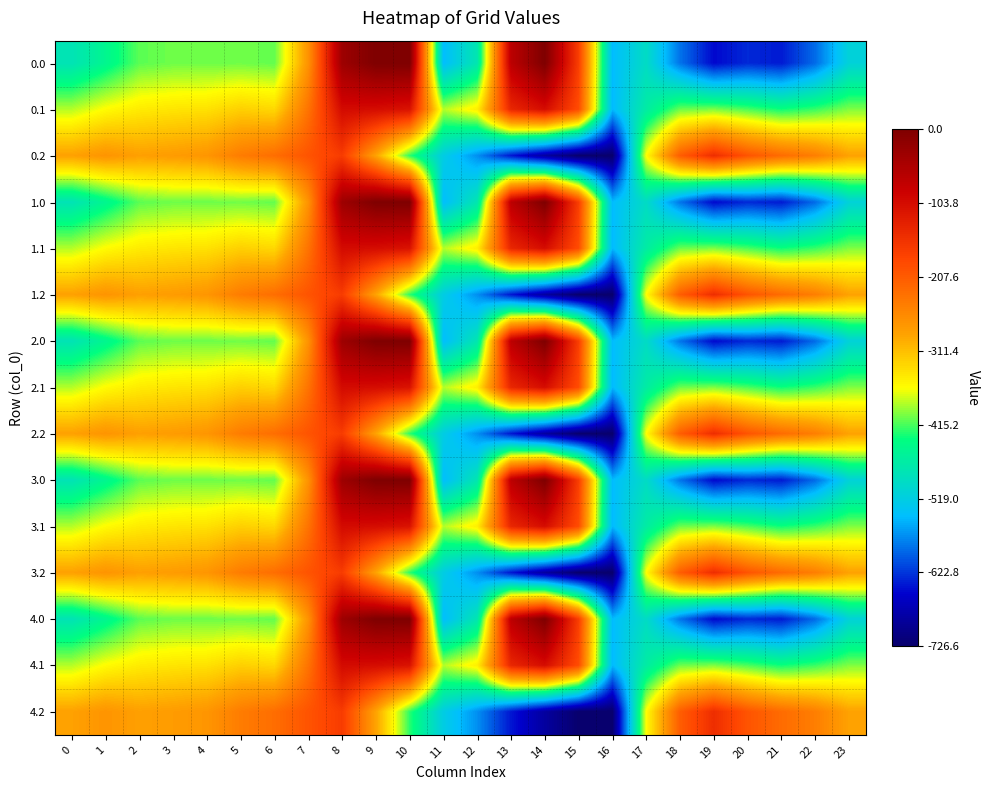

Reading left to right, list all the values displayed in this chart.

0.0: 0=-482.0	1=-449.5	2=-410.3	3=-404.4	4=-404.9	5=-403.8	6=-408.0	7=-270.7	8=-35.0	9=0.0	10=0.0	11=-544.3	12=-477.2	13=-70.2	14=-0.3	15=-172.8	16=-545.4	17=-494.8	18=-586.7	19=-649.2	20=-629.9	21=-638.4	22=-592.3	23=-511.3
0.1: 0=-384.6	1=-361.1	2=-347.9	3=-342.7	4=-339.6	5=-325.7	6=-332.2	7=-234.9	8=-102.3	9=-104.8	10=-114.0	11=-384.7	12=-350.8	13=-141.2	14=-105.5	15=-190.4	16=-547.3	17=-466.6	18=-405.4	19=-400.2	20=-414.5	21=-432.4	22=-419.9	23=-399.4
0.2: 0=-287.1	1=-272.7	2=-285.5	3=-281.0	4=-274.4	5=-245.0	6=-228.8	7=-199.0	8=-169.5	9=-288.5	10=-423.5	11=-520.6	12=-571.2	13=-640.4	14=-687.4	15=-725.8	16=-726.6	17=-362.4	18=-210.0	19=-151.0	20=-199.2	21=-226.4	22=-247.4	23=-287.5
1.0: 0=-482.0	1=-449.5	2=-410.3	3=-404.4	4=-404.9	5=-403.8	6=-408.0	7=-270.7	8=-35.0	9=0.0	10=0.0	11=-544.3	12=-477.2	13=-70.2	14=-0.3	15=-172.8	16=-545.4	17=-494.8	18=-586.7	19=-649.2	20=-629.9	21=-638.4	22=-592.3	23=-511.3
1.1: 0=-384.6	1=-361.1	2=-347.9	3=-342.7	4=-339.6	5=-325.7	6=-332.2	7=-234.9	8=-102.3	9=-104.8	10=-114.0	11=-384.7	12=-350.8	13=-141.2	14=-105.5	15=-190.4	16=-547.3	17=-466.6	18=-405.4	19=-400.2	20=-414.5	21=-432.4	22=-419.9	23=-399.4
1.2: 0=-287.1	1=-272.7	2=-285.5	3=-281.0	4=-274.4	5=-245.0	6=-228.8	7=-199.0	8=-169.5	9=-288.5	10=-423.5	11=-520.6	12=-571.2	13=-640.4	14=-687.4	15=-725.8	16=-726.6	17=-362.4	18=-210.0	19=-151.0	20=-199.2	21=-226.4	22=-247.4	23=-287.5
2.0: 0=-482.0	1=-449.5	2=-410.3	3=-404.4	4=-404.9	5=-403.8	6=-408.0	7=-270.7	8=-35.0	9=0.0	10=0.0	11=-544.3	12=-477.2	13=-70.2	14=-0.3	15=-172.8	16=-545.4	17=-494.8	18=-586.7	19=-649.2	20=-629.9	21=-638.4	22=-592.3	23=-511.3
2.1: 0=-384.6	1=-361.1	2=-347.9	3=-342.7	4=-339.6	5=-325.7	6=-332.2	7=-234.9	8=-102.3	9=-104.8	10=-114.0	11=-384.7	12=-350.8	13=-141.2	14=-105.5	15=-190.4	16=-547.3	17=-466.6	18=-405.4	19=-400.2	20=-414.5	21=-432.4	22=-419.9	23=-399.4
2.2: 0=-287.1	1=-272.7	2=-285.5	3=-281.0	4=-274.4	5=-245.0	6=-228.8	7=-199.0	8=-169.5	9=-288.5	10=-423.5	11=-520.6	12=-571.2	13=-640.4	14=-687.4	15=-725.8	16=-726.6	17=-362.4	18=-210.0	19=-151.0	20=-199.2	21=-226.4	22=-247.4	23=-287.5
3.0: 0=-482.0	1=-449.5	2=-410.3	3=-404.4	4=-404.9	5=-403.8	6=-408.0	7=-270.7	8=-35.0	9=0.0	10=0.0	11=-544.3	12=-477.2	13=-70.2	14=-0.3	15=-172.8	16=-545.4	17=-494.8	18=-586.7	19=-649.2	20=-629.9	21=-638.4	22=-592.3	23=-511.3
3.1: 0=-384.6	1=-361.1	2=-347.9	3=-342.7	4=-339.6	5=-325.7	6=-332.2	7=-234.9	8=-102.3	9=-104.8	10=-114.0	11=-384.7	12=-350.8	13=-141.2	14=-105.5	15=-190.4	16=-547.3	17=-466.6	18=-405.4	19=-400.2	20=-414.5	21=-432.4	22=-419.9	23=-399.4
3.2: 0=-287.1	1=-272.7	2=-285.5	3=-281.0	4=-274.4	5=-245.0	6=-228.8	7=-199.0	8=-169.5	9=-288.5	10=-423.5	11=-520.6	12=-571.2	13=-640.4	14=-687.4	15=-725.8	16=-726.6	17=-362.4	18=-210.0	19=-151.0	20=-199.2	21=-226.4	22=-247.4	23=-287.5
4.0: 0=-482.0	1=-449.5	2=-410.3	3=-404.4	4=-404.9	5=-403.8	6=-408.0	7=-270.7	8=-35.0	9=0.0	10=0.0	11=-544.3	12=-477.2	13=-70.2	14=-0.3	15=-172.8	16=-545.4	17=-494.8	18=-586.7	19=-649.2	20=-629.9	21=-638.4	22=-592.3	23=-511.3
4.1: 0=-384.6	1=-361.1	2=-347.9	3=-342.7	4=-339.6	5=-325.7	6=-332.2	7=-234.9	8=-102.3	9=-104.8	10=-114.0	11=-384.7	12=-350.8	13=-141.2	14=-105.5	15=-190.4	16=-547.3	17=-466.6	18=-405.4	19=-400.2	20=-414.5	21=-432.4	22=-419.9	23=-399.4
4.2: 0=-287.1	1=-272.7	2=-285.5	3=-281.0	4=-274.4	5=-245.0	6=-228.8	7=-199.0	8=-169.5	9=-288.5	10=-423.5	11=-520.6	12=-571.2	13=-640.4	14=-687.4	15=-725.8	16=-726.6	17=-362.4	18=-210.0	19=-151.0	20=-199.2	21=-226.4	22=-247.4	23=-287.5